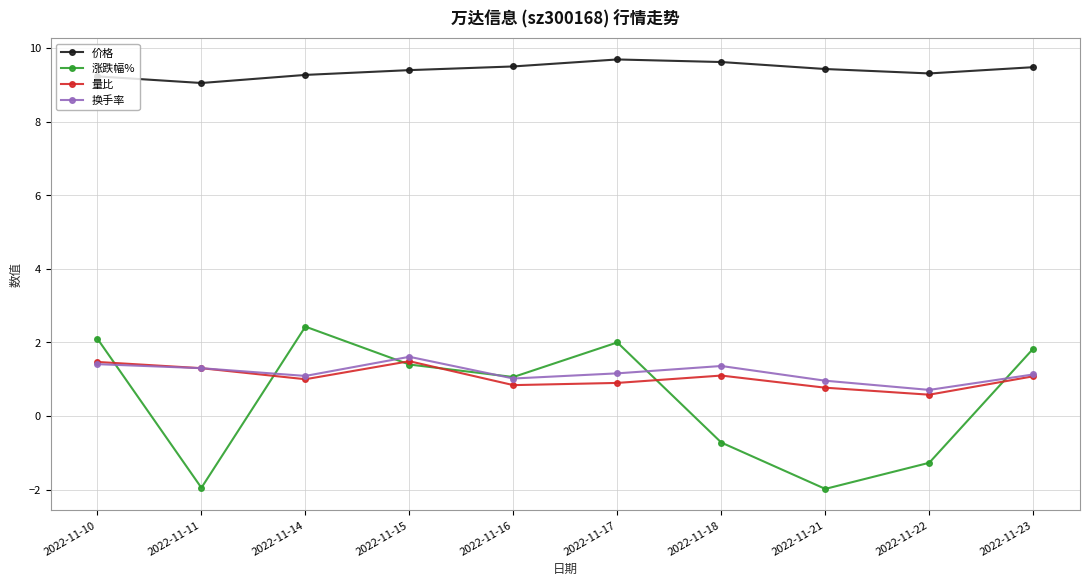

What is the value of the 量比 point at the 6th from the left?

0.9